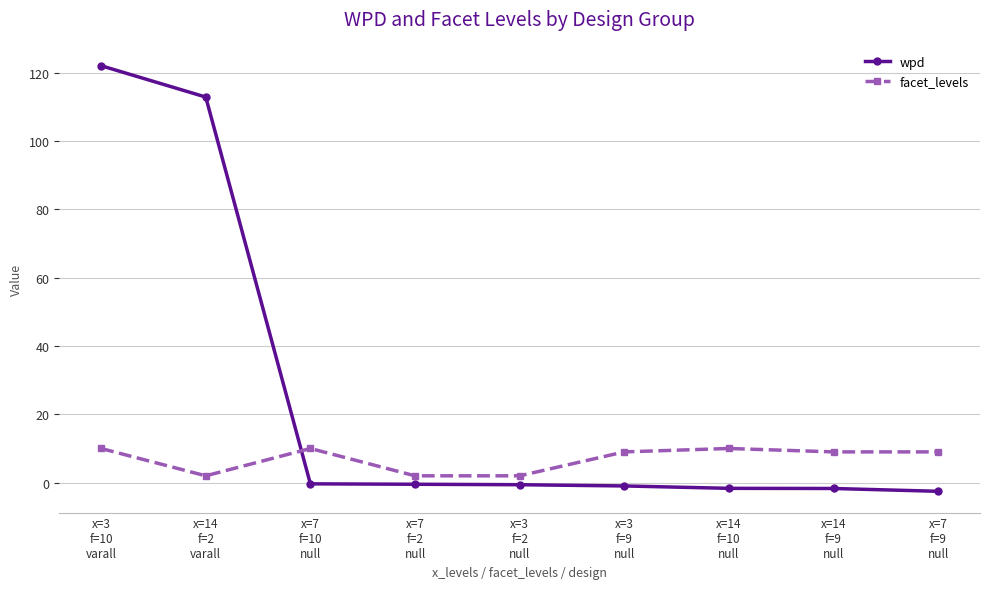

Does the chart display data point markers on the line(s)?

Yes